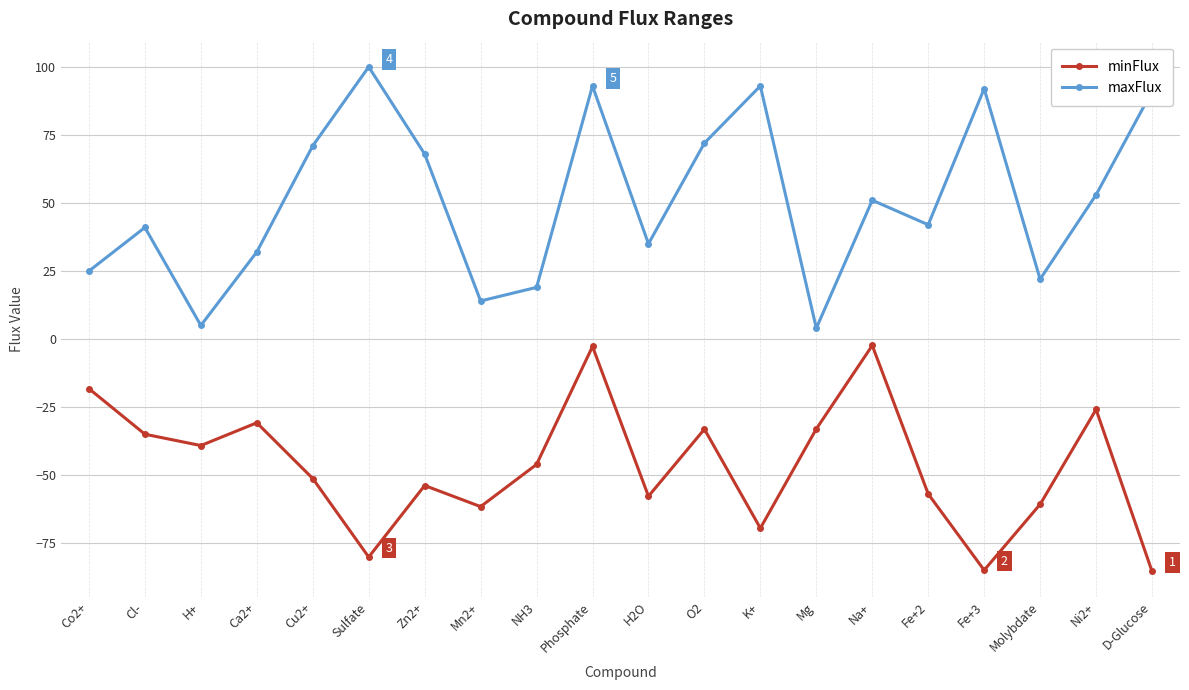

What is the difference between the maxFlux values at NH3 and Ca2+?

13.0